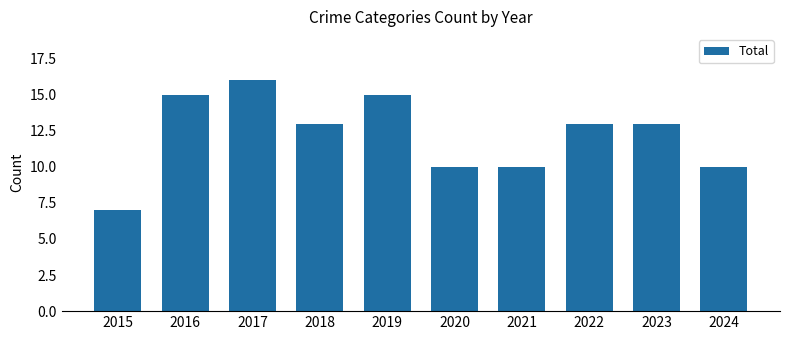

Where does the data first go above 13?

2016